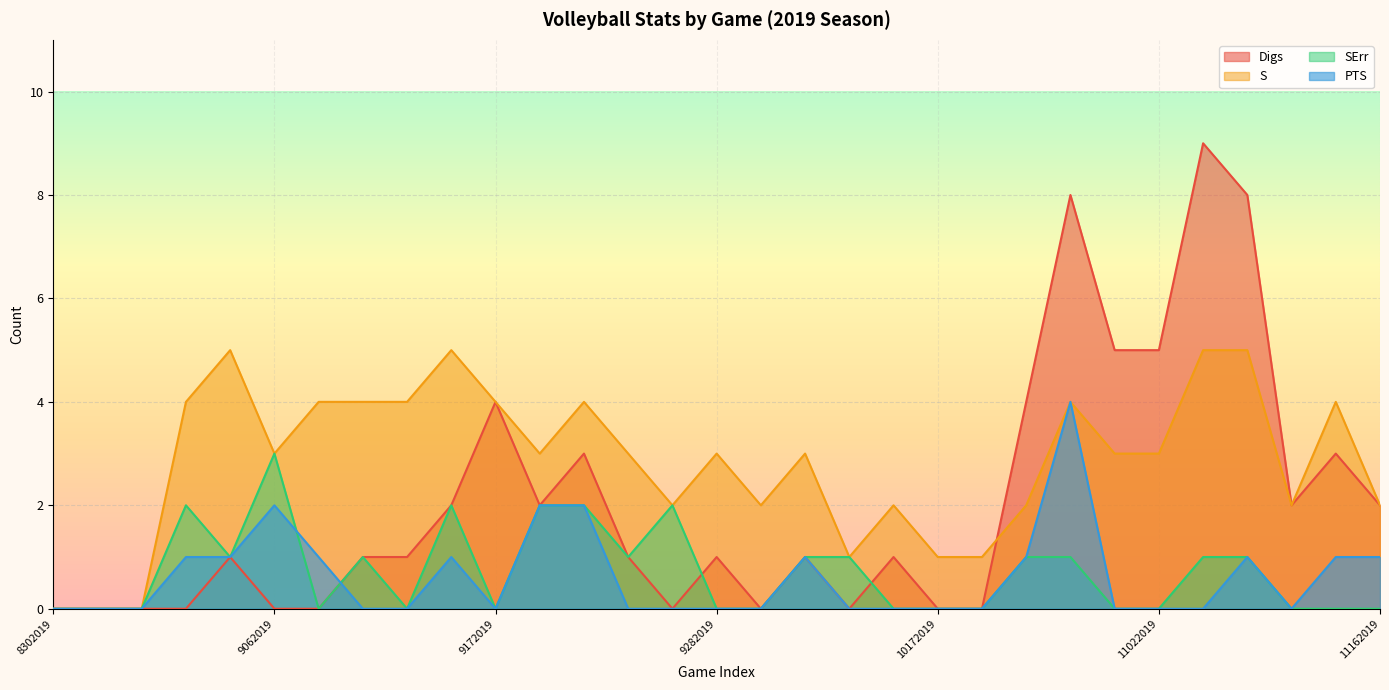

Between 11152019 and 9032019, which is larger?

11152019